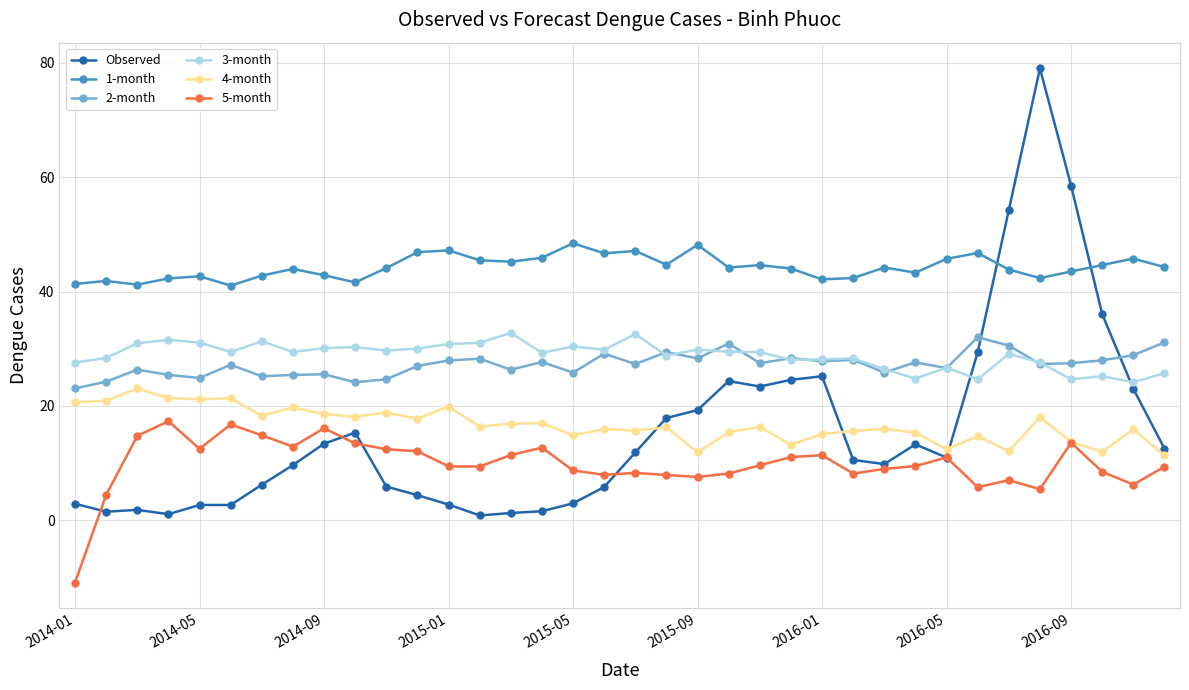

What is the value of the 5-month point at the 25th from the left?

11.4